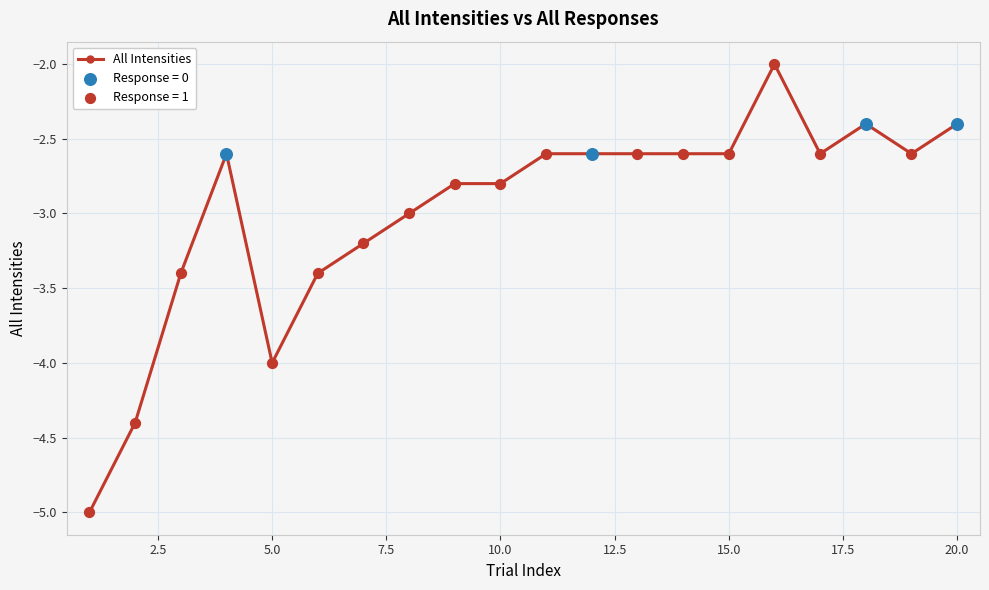

What is the smallest value displayed?

-5.0